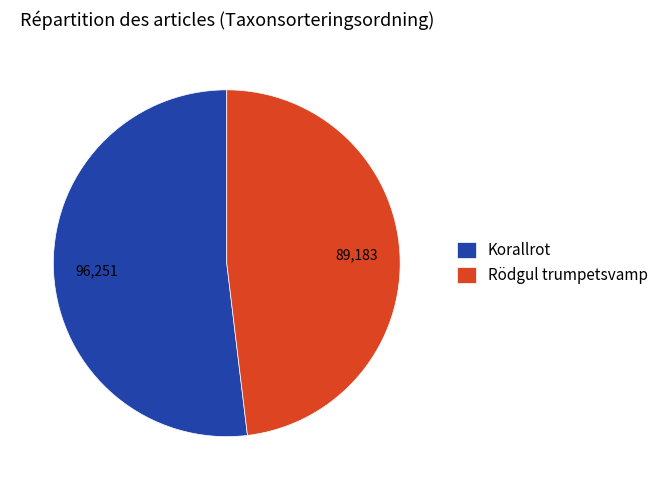

Is the sum of Rödgul trumpetsvamp and Korallrot greater than half?

Yes